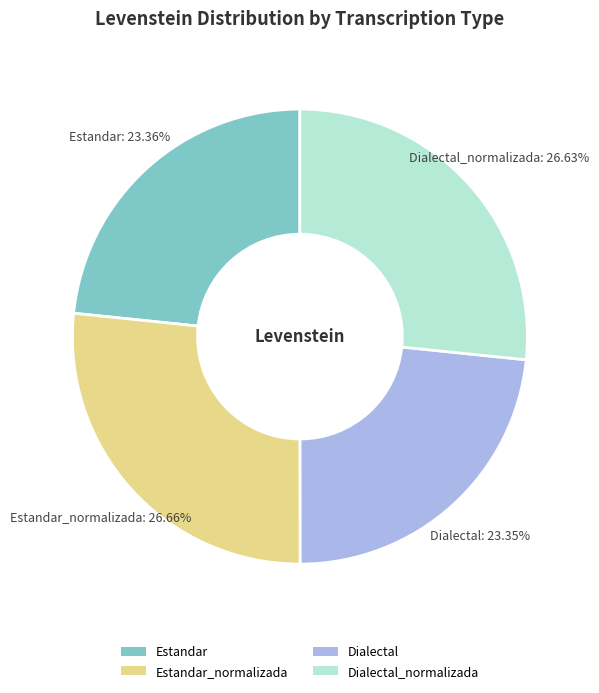

How many slices are in this pie chart?

4